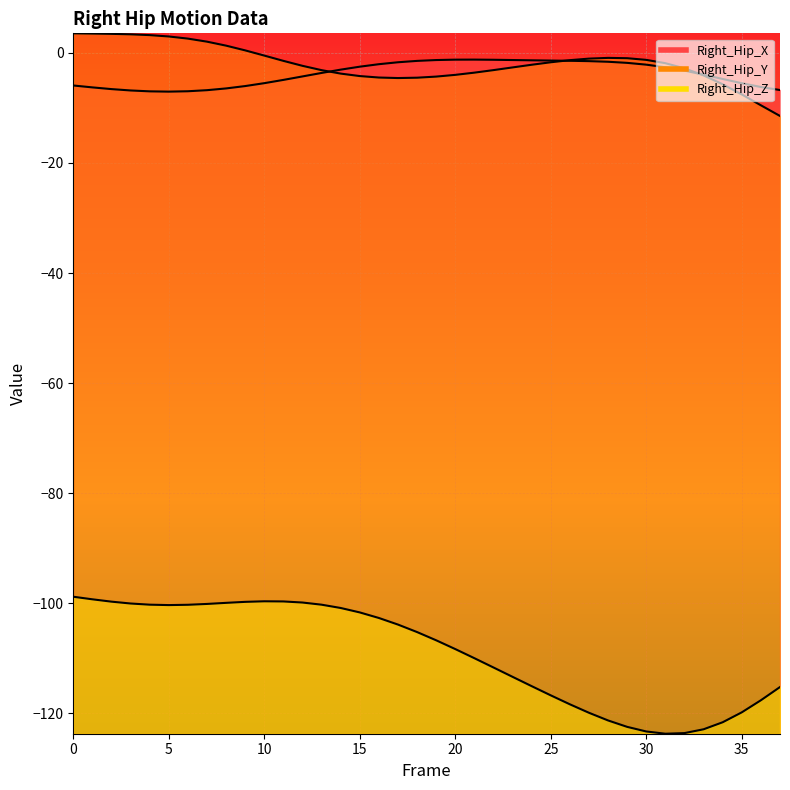

What is the value of the Right_Hip_Z point at the 2nd from the left?

-99.3